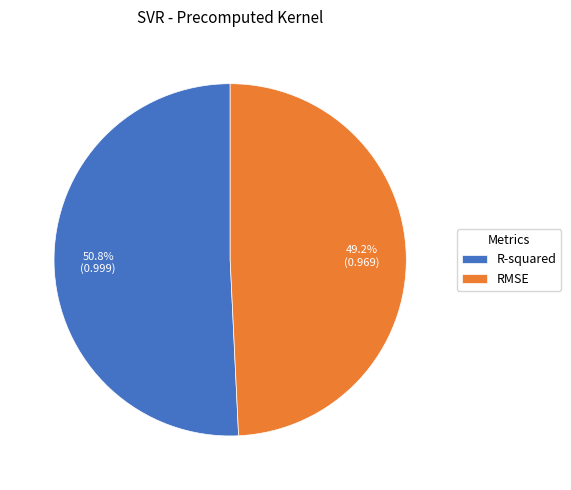

What percentage do RMSE and R-squared together represent?

100.0%